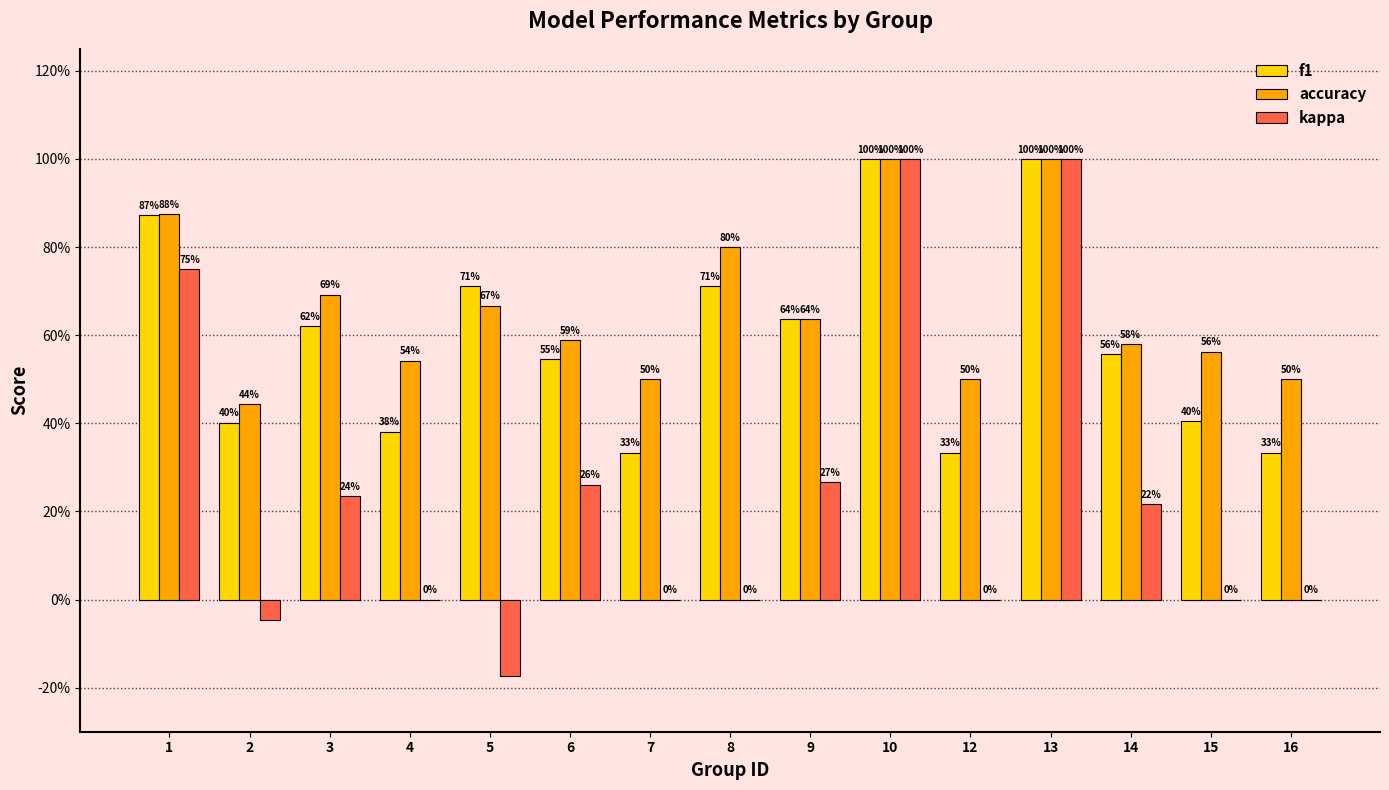

Which has a higher value, 7 or 12?

7